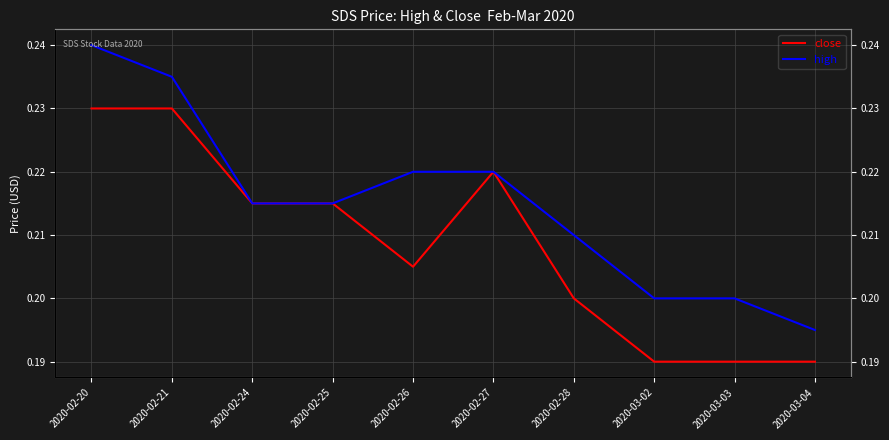

Is the value of close at 2020-02-20 greater than the value of high at 2020-02-28?

Yes